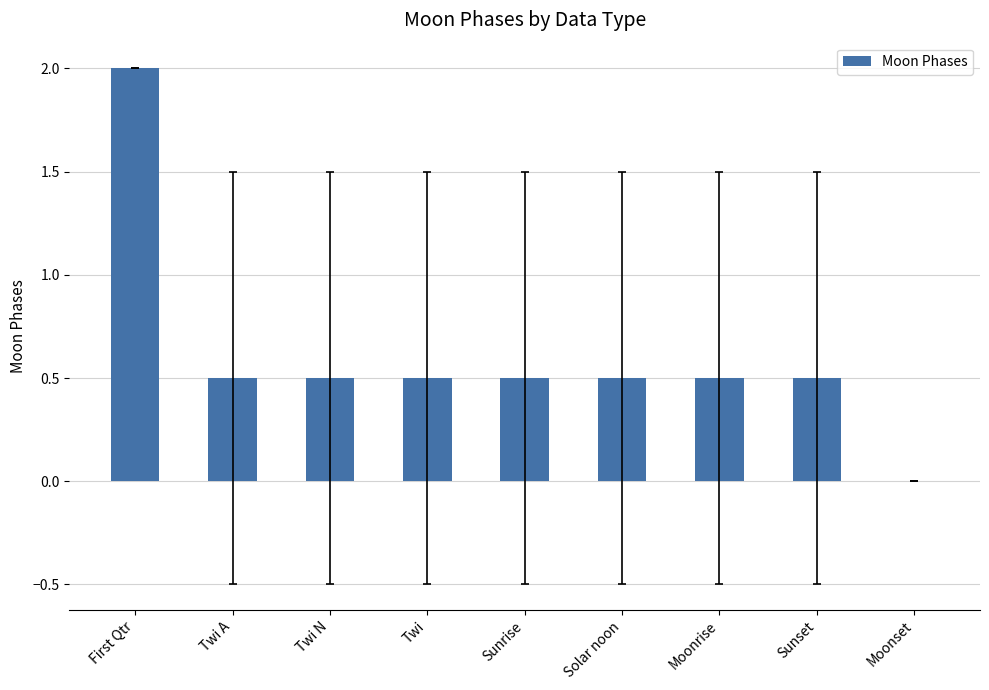

What is the greatest value displayed?

2.0